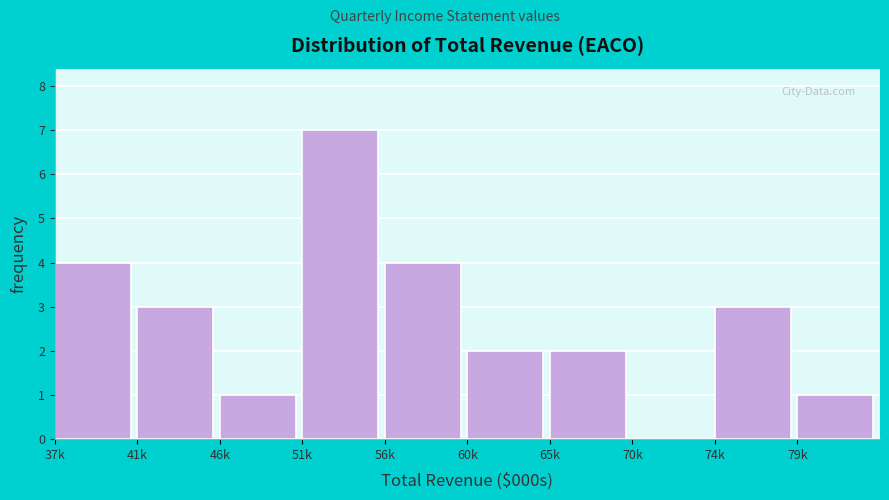

Reading left to right, transcribe all the data shown in this chart.

37k=4	41k=3	46k=1	51k=7	56k=4	60k=2	65k=2	70k=0	74k=3	79k=1